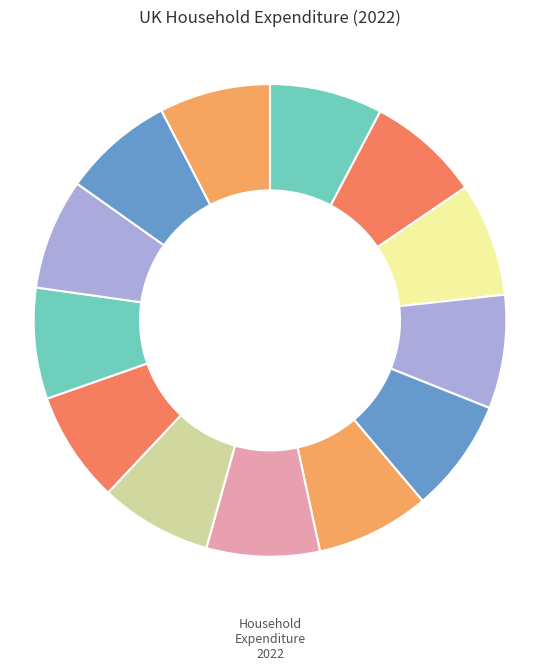

How many segments does this pie chart have?

13